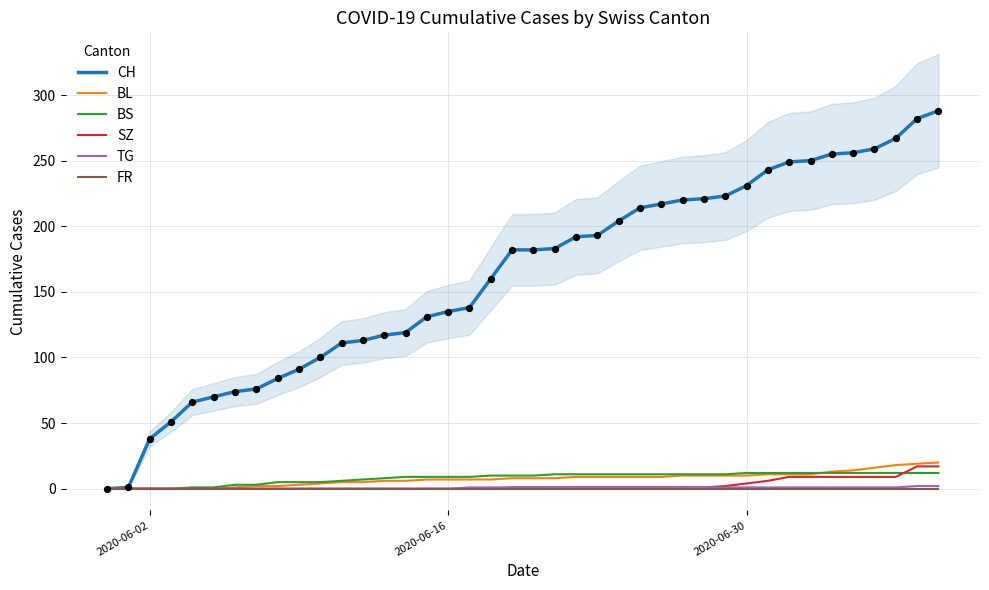

Which series has the widest spread of Y values?

CH